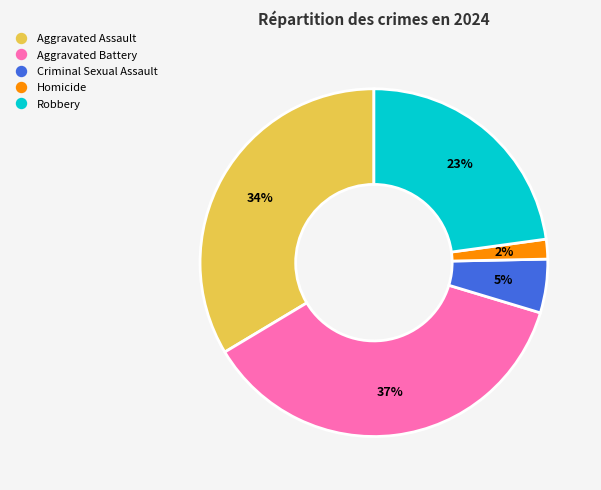

Between Criminal Sexual Assault and Robbery, which is larger?

Robbery